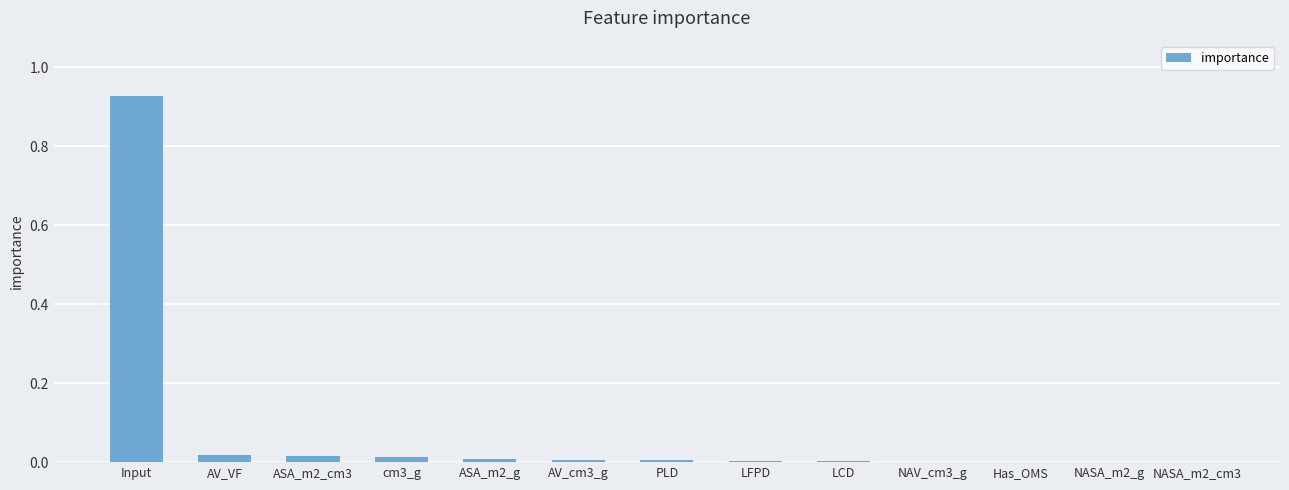

Does the chart contain stacked bars?

No